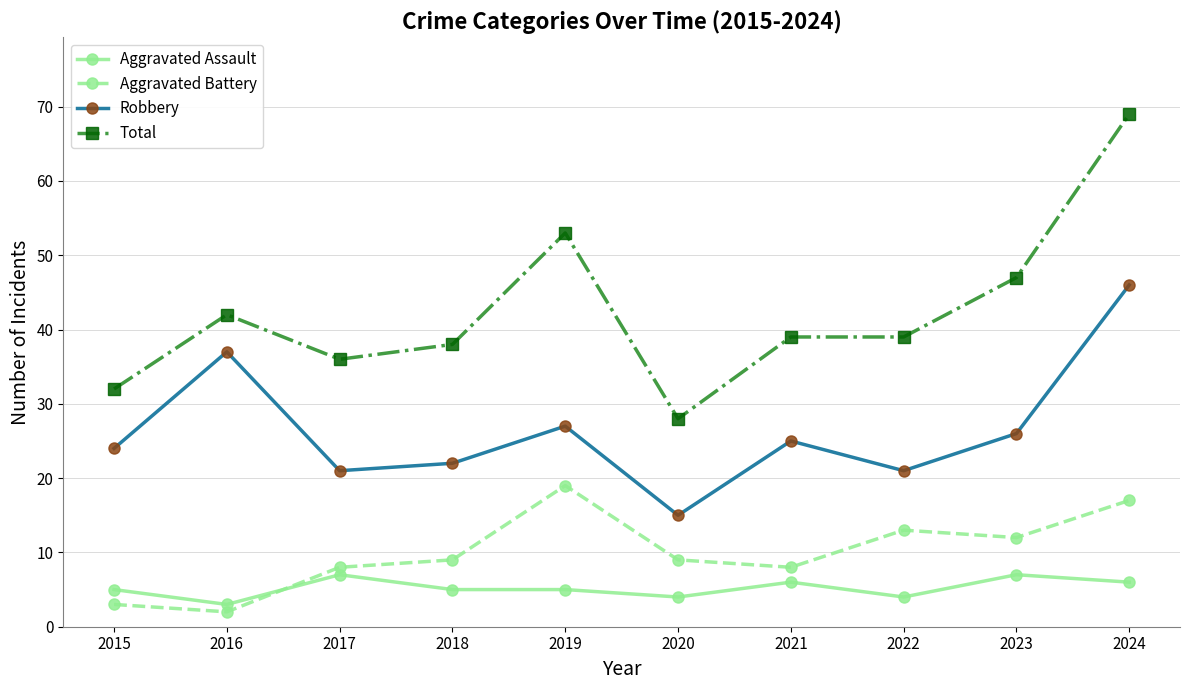

List the series in order of their peak value, highest first.

Total, Robbery, Aggravated Battery, Aggravated Assault